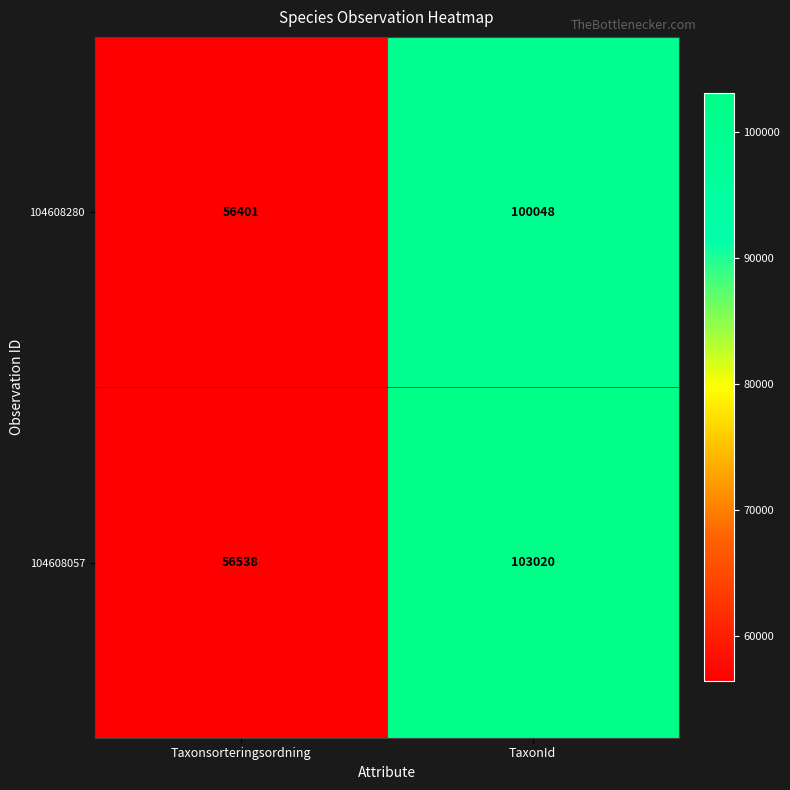

Which series has the largest range (max minus min)?

104608057